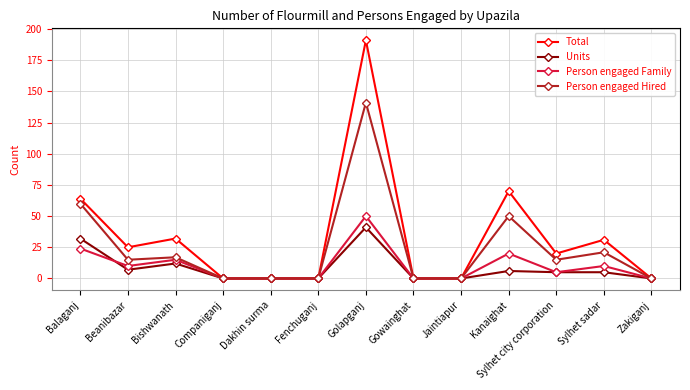

Where is Total nearest to the value 95?

Kanaighat